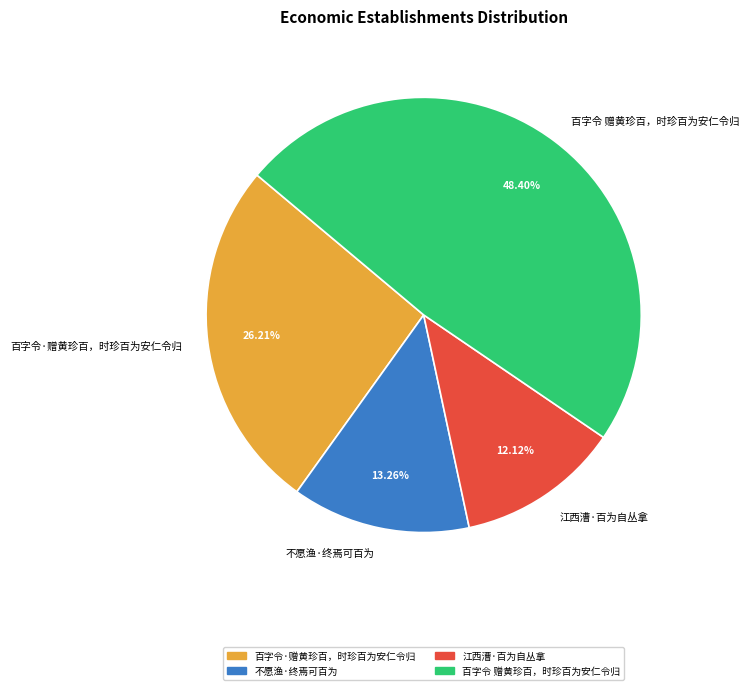

True or false: 不愿渔·终焉可百为 accounts for 20% of the total.

False